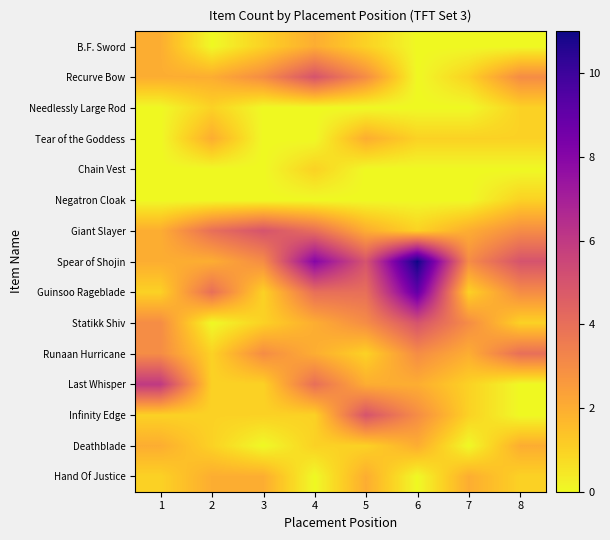

What is the total value across all series at 4?

34